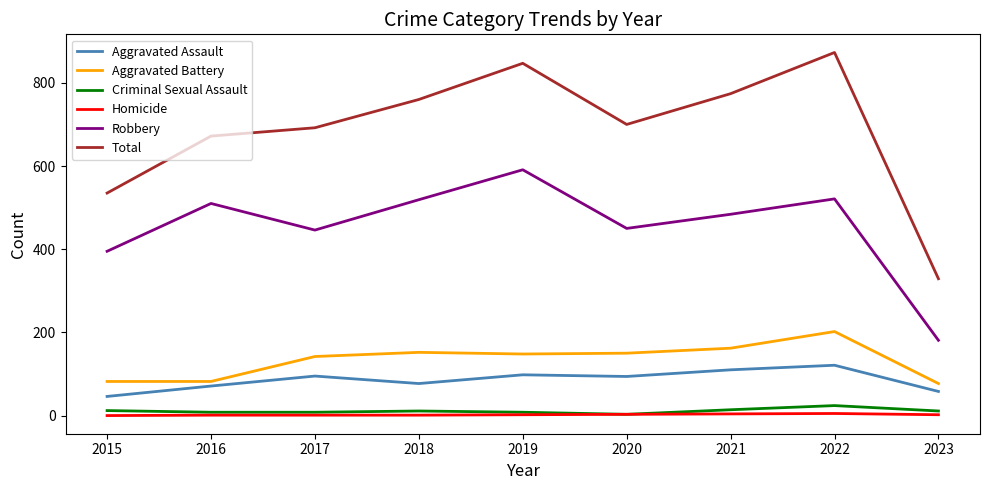

True or false: Aggravated Battery and Total cross at least once.

False